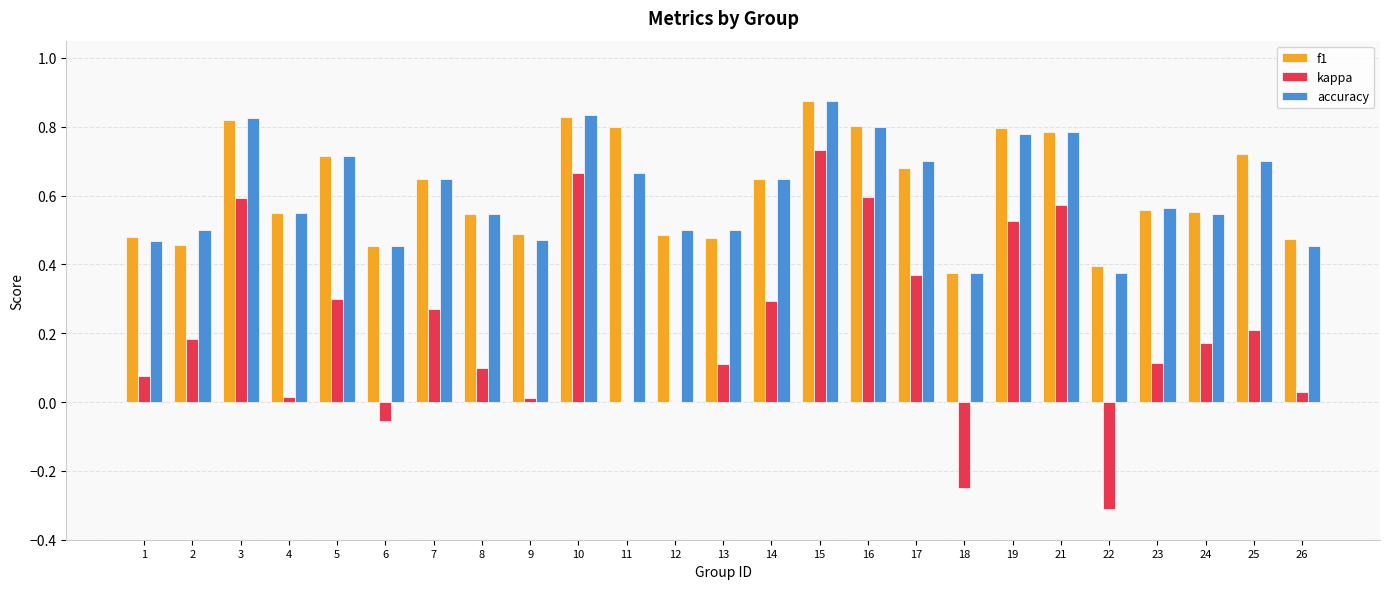

True or false: f1 has a value of 0.4 at 19.

False